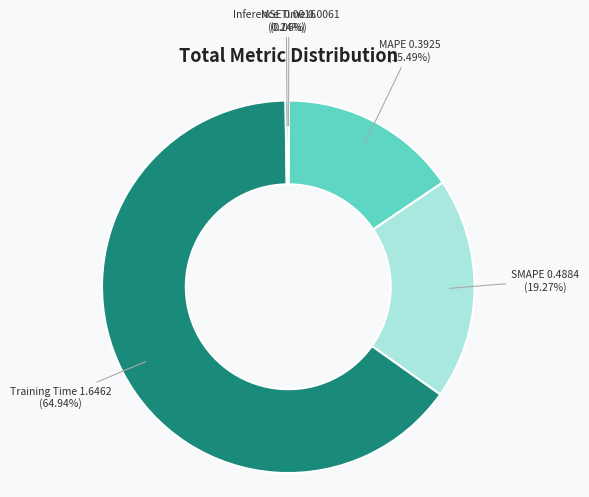

To the nearest percent, what is the average slice percentage?

20%